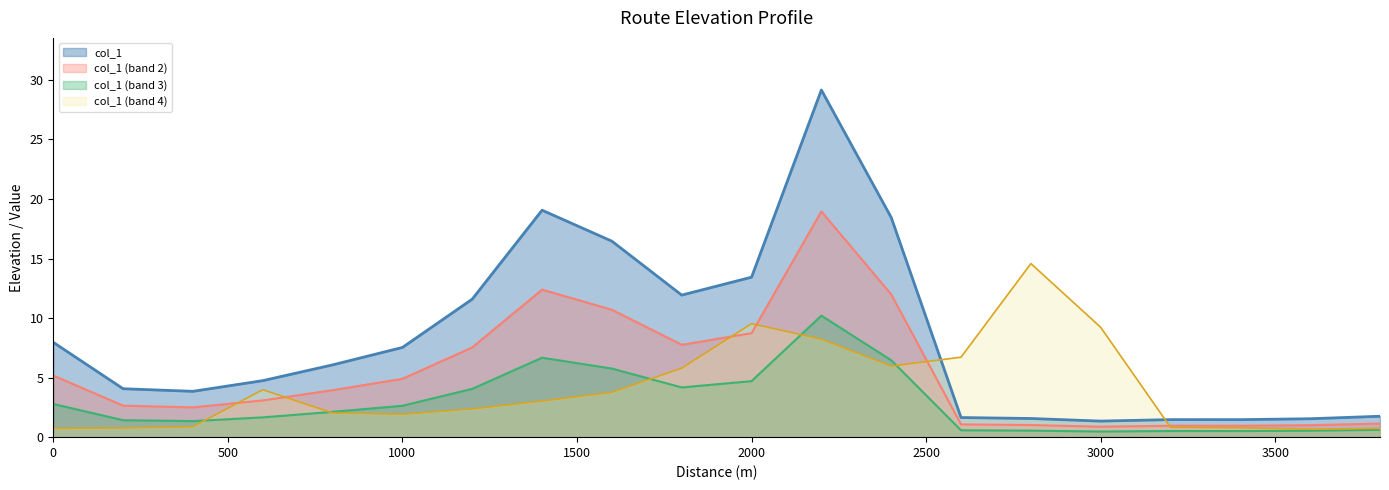

Approximately how many times larger is the value at 1200 compared to 3600?

7.5